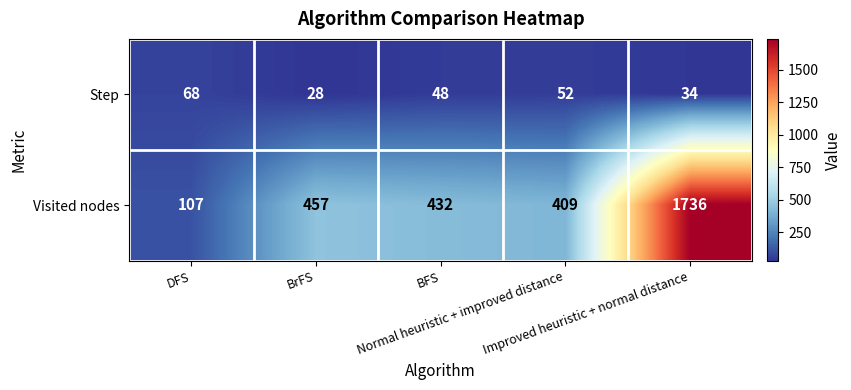

List the series in order of their peak value, lowest first.

Step, Visited nodes